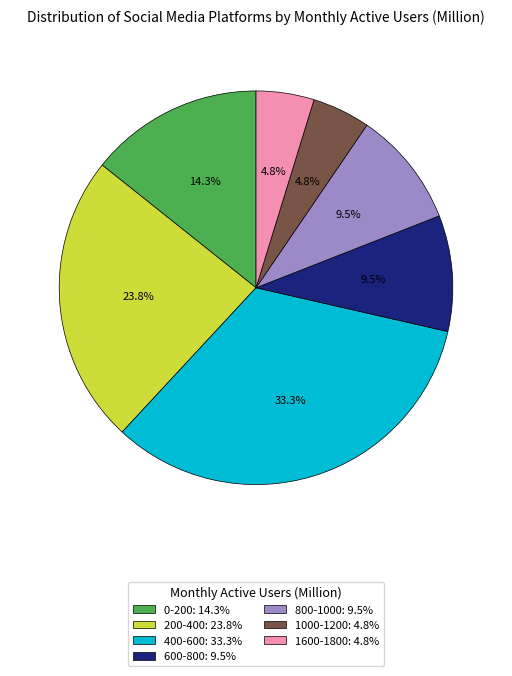

Approximately how many times larger is the value at 0-200: 14.3% compared to 600-800: 9.5%?

1.5